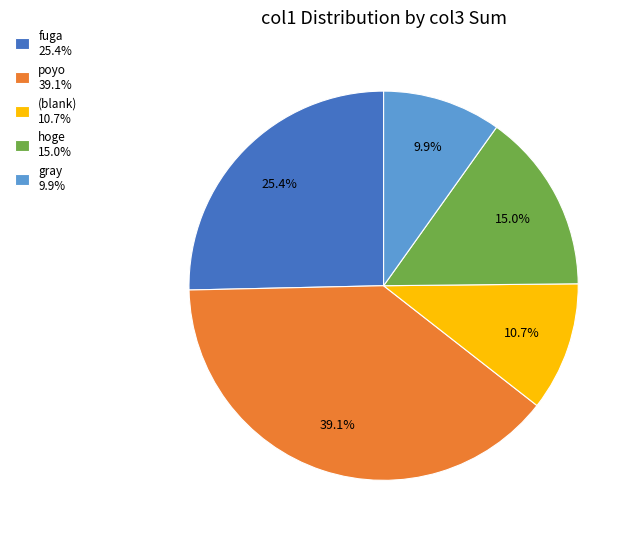

Is there any slice that represents more than half of the pie?

No